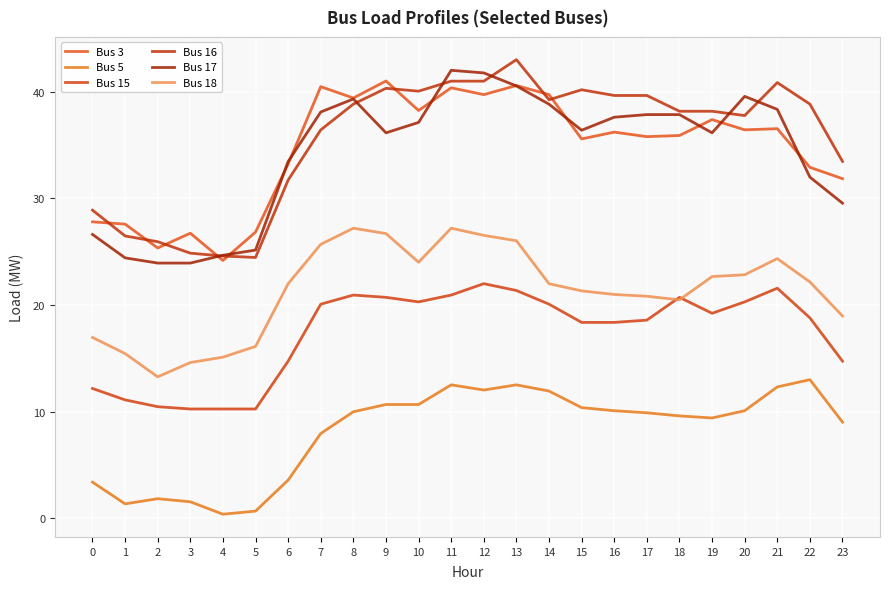

True or false: Bus 3 and Bus 5 cross at least once.

False